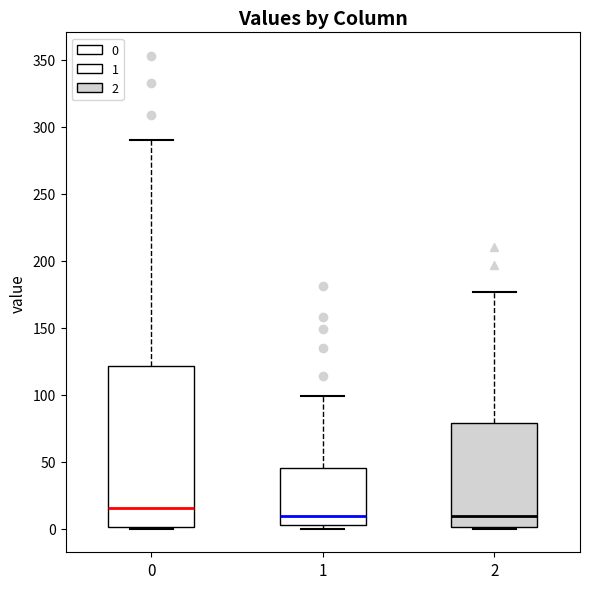

Which box is the tallest, from its lower edge to its upper edge?

0